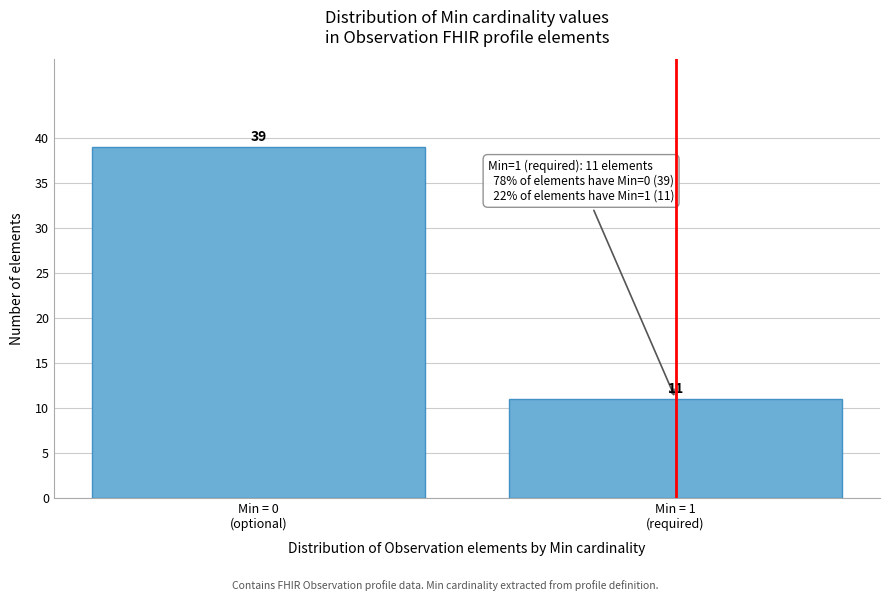

Reading left to right, list all the values displayed in this chart.

39	11